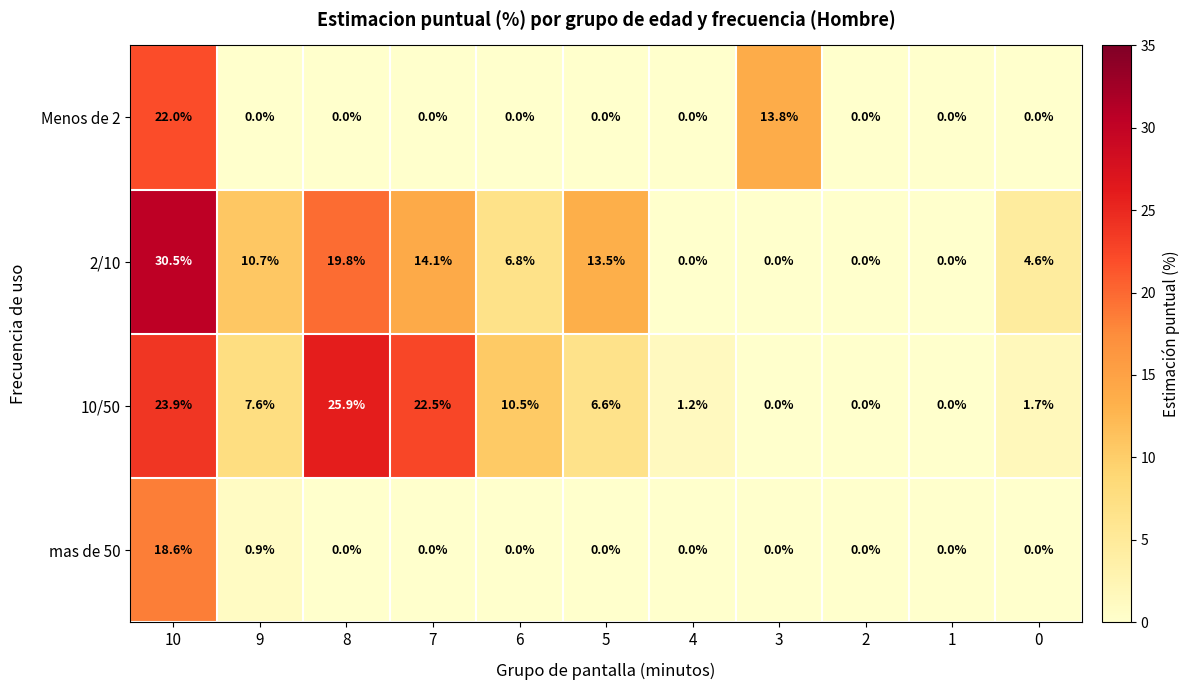

List the series in order of their peak value, highest first.

2/10, 10/50, Menos de 2, mas de 50